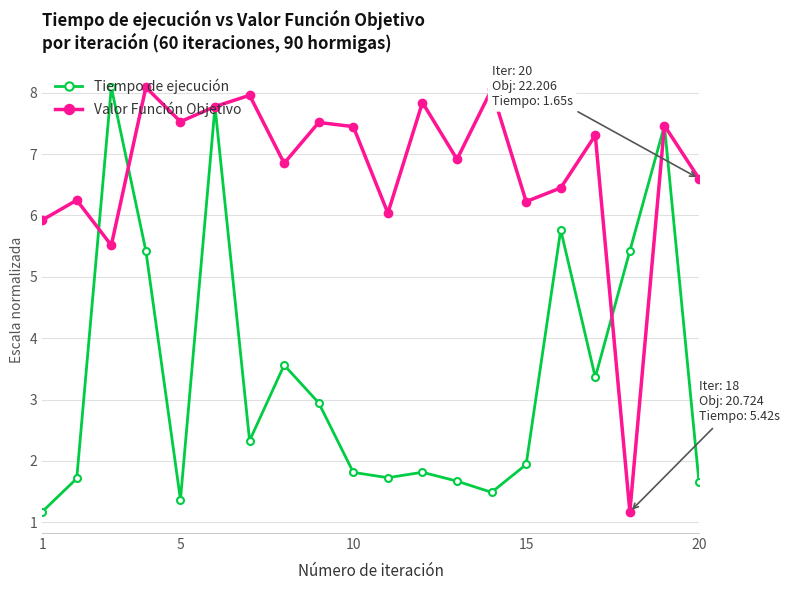

What is the maximum value for Valor Función Objetivo?

8.1